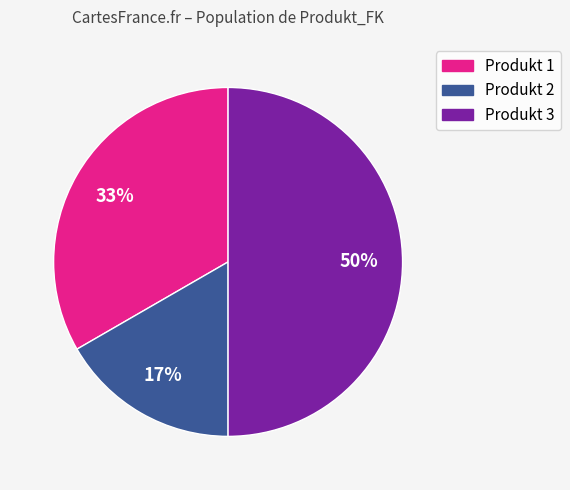

The Produkt 2 slice represents 17% of the pie. True or false?

True